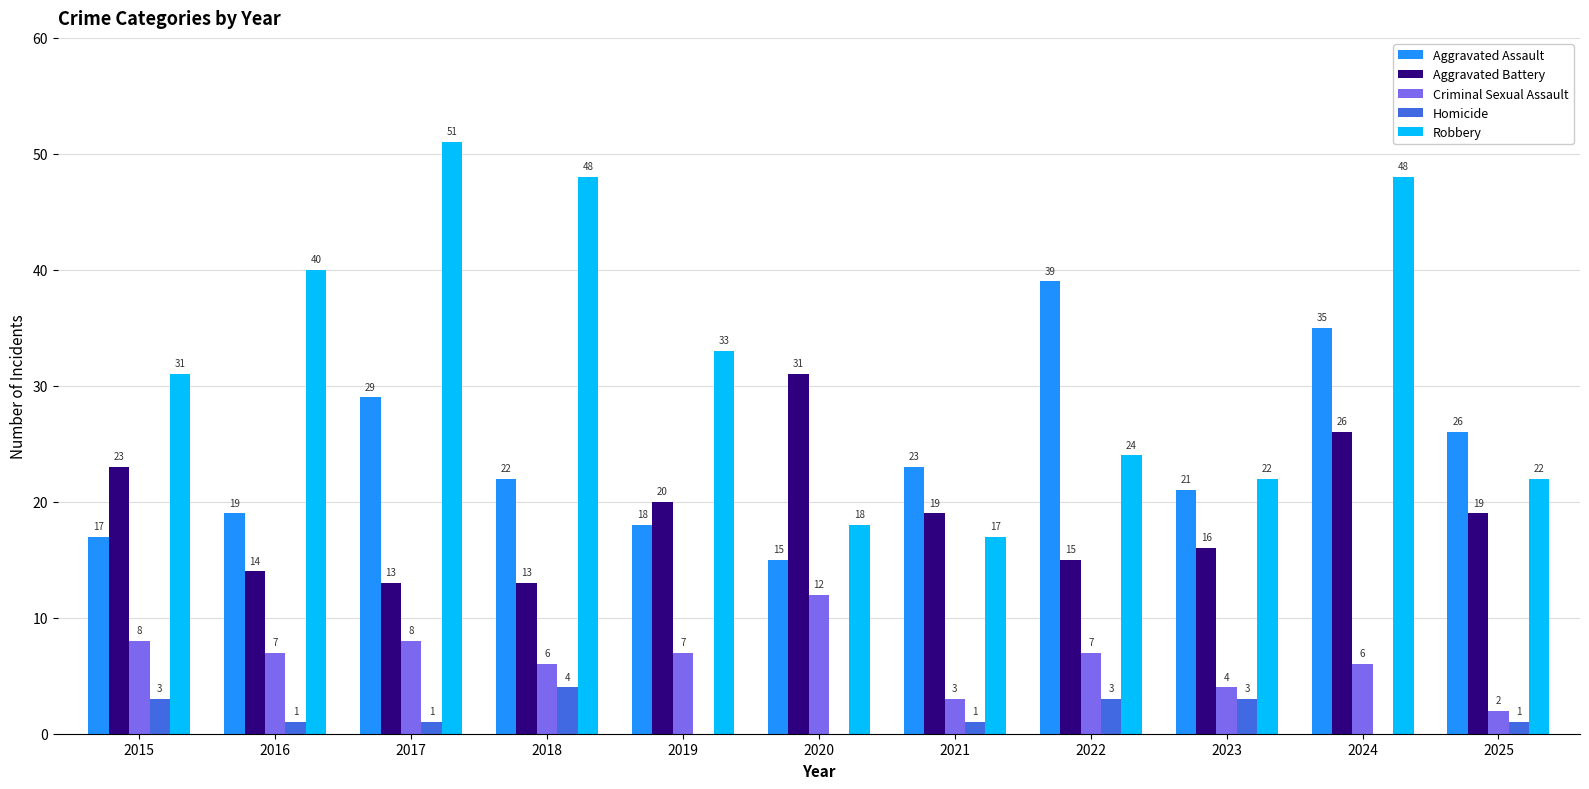

What is the average value of the Aggravated Assault series?

24